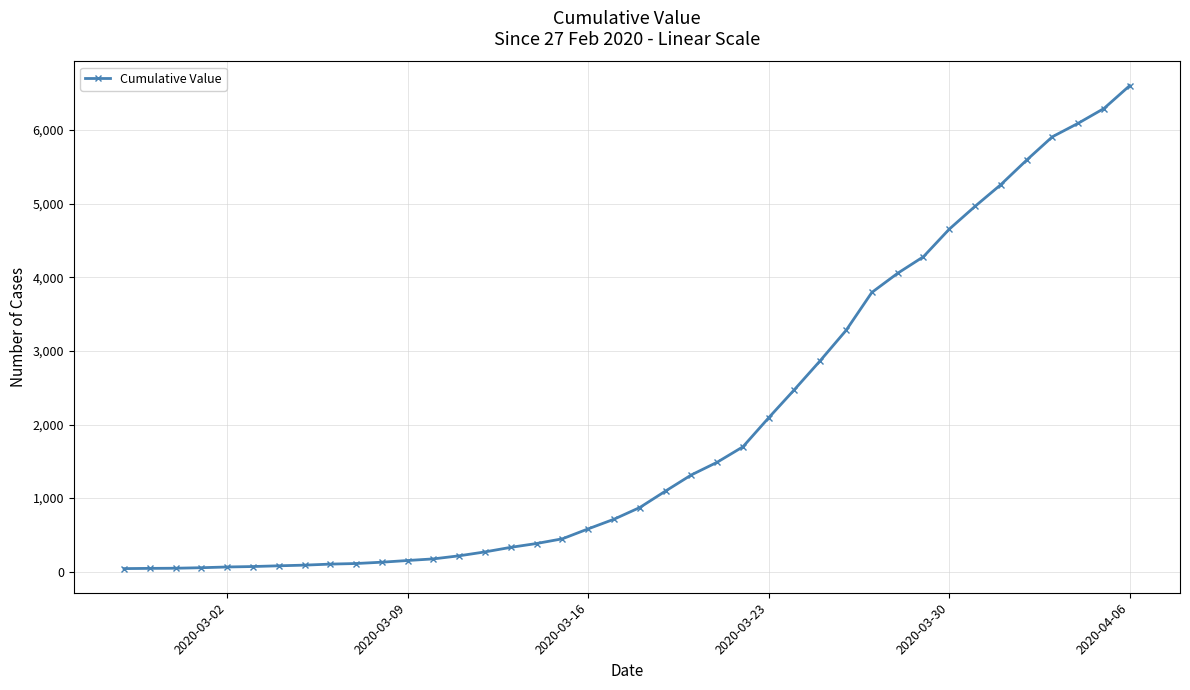

What is the greatest value displayed?

6605